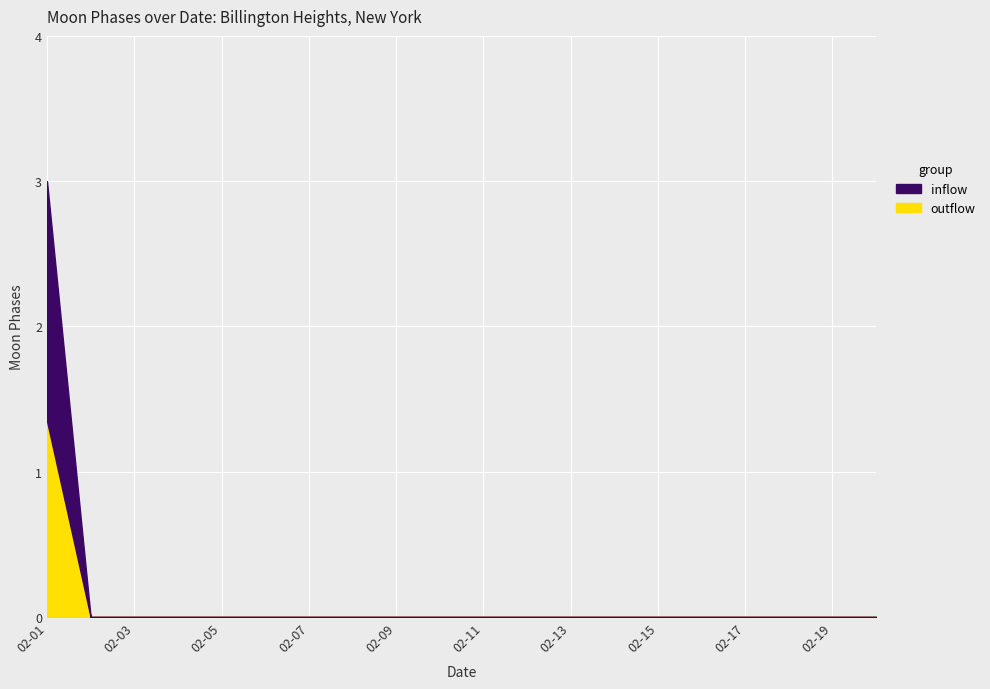

At which category is the sum across all series the highest?

02-01